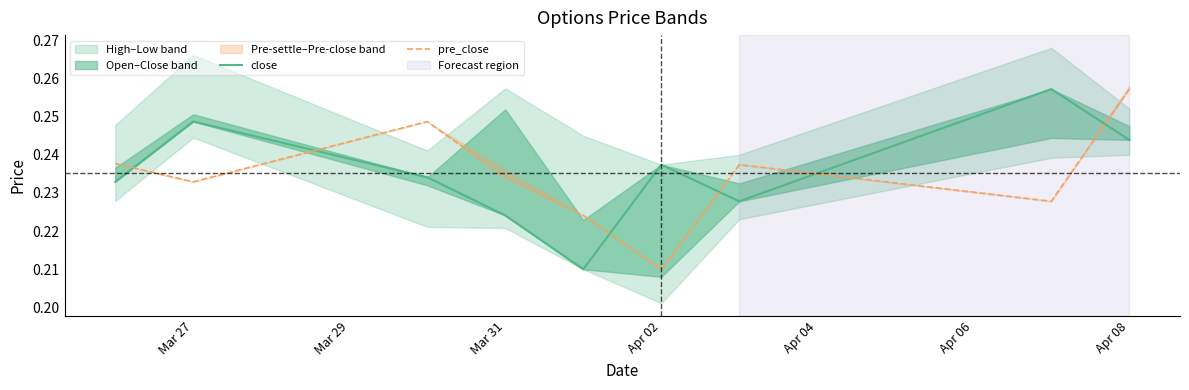

Does the chart display data point markers on the line(s)?

No